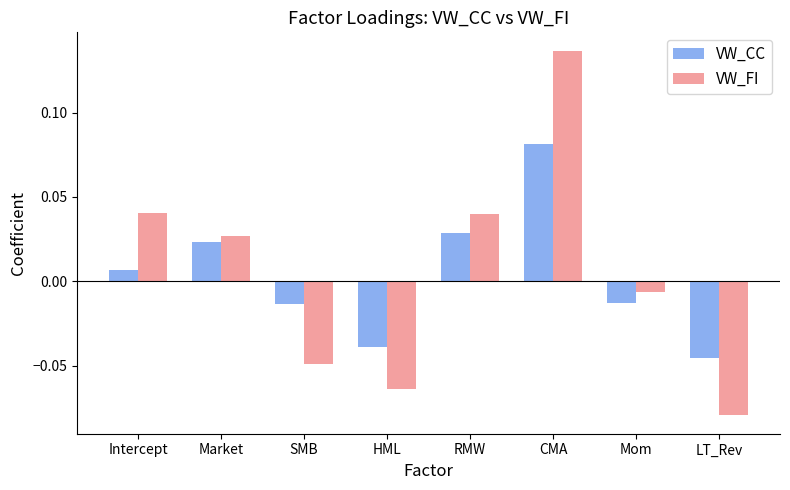

At Intercept, list the series in order from smallest to largest.

VW_CC, VW_FI